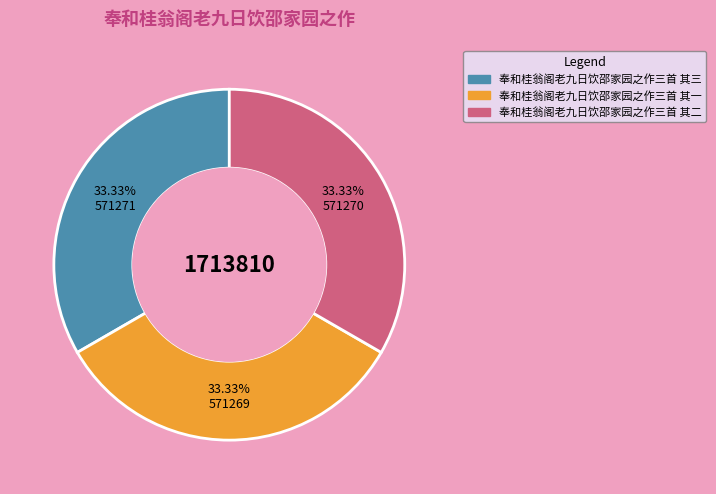

Does any single category account for the majority?

No